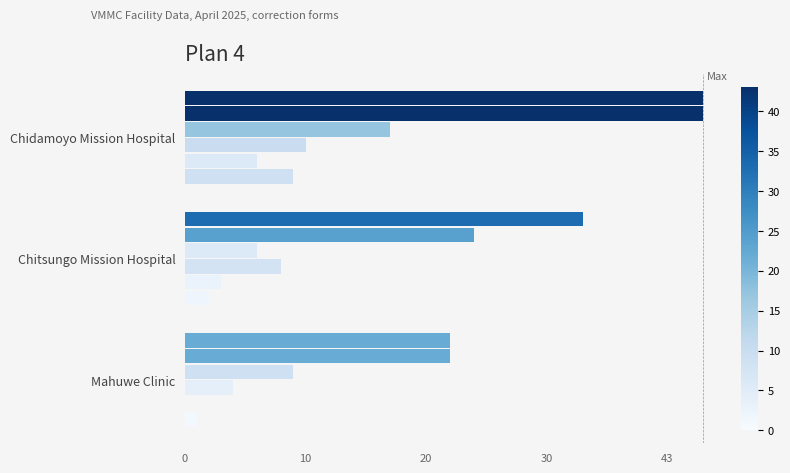

The value of fu20-24 at Mahuwe Clinic is 9. True or false?

True